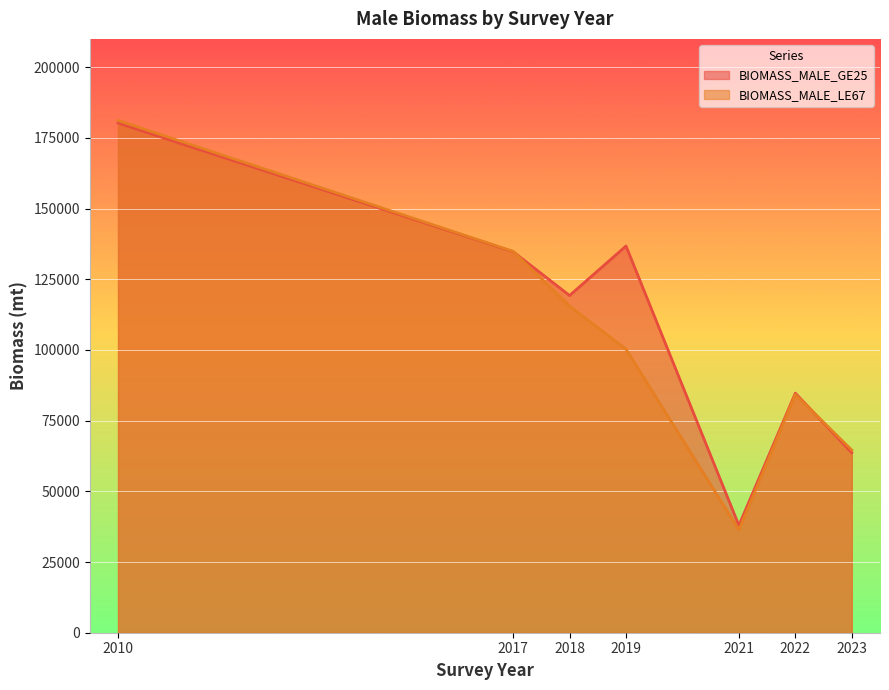

The BIOMASS_MALE_GE25 series shows 56733.6 at 2018. True or false?

False